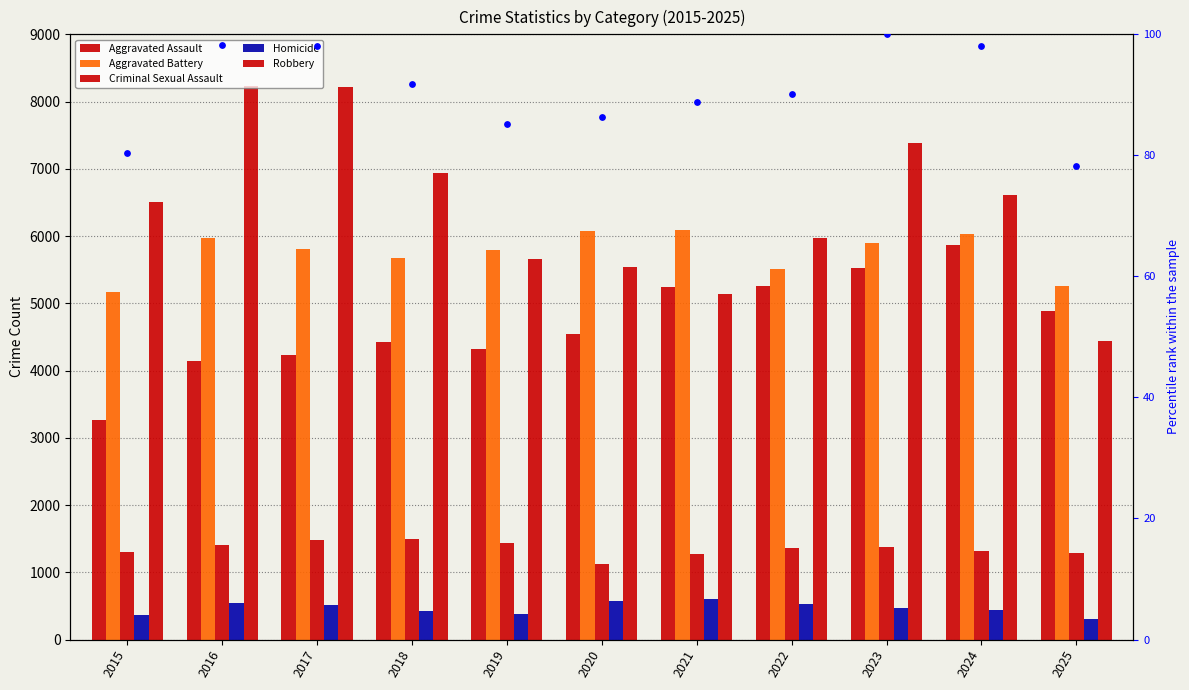

At how many categories does at least one series exceed 6816?

4